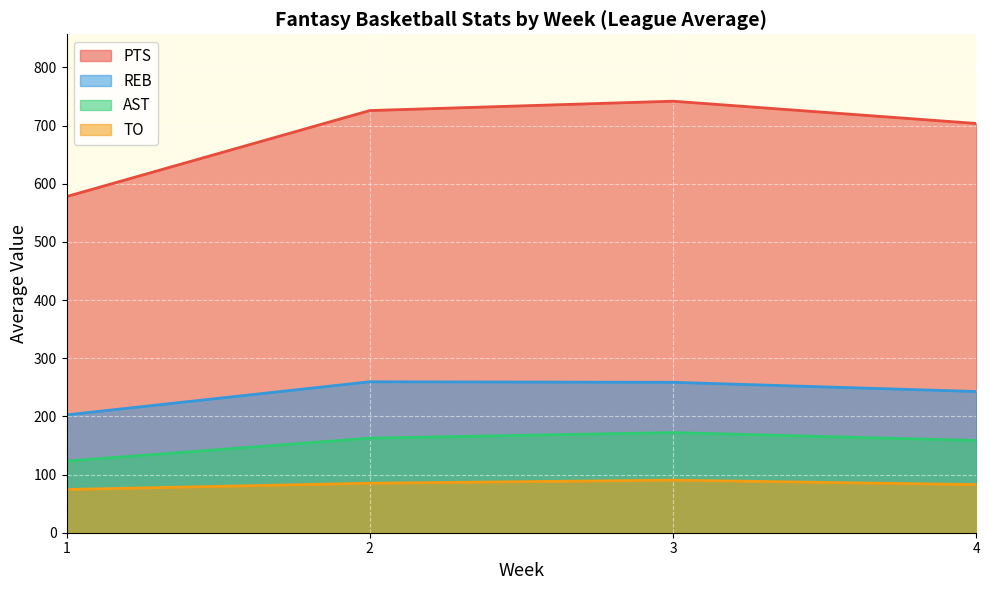

The value of REB at 2 is 259.5. True or false?

True